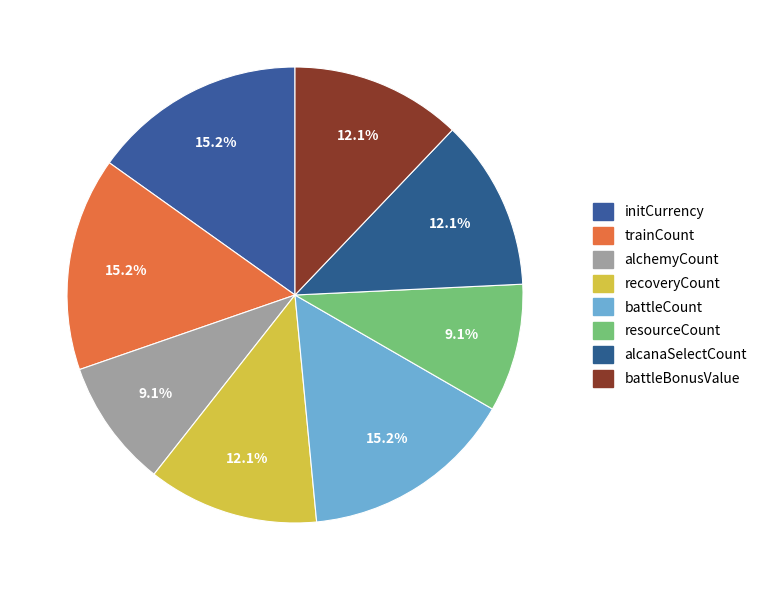

How many slices are in this pie chart?

8